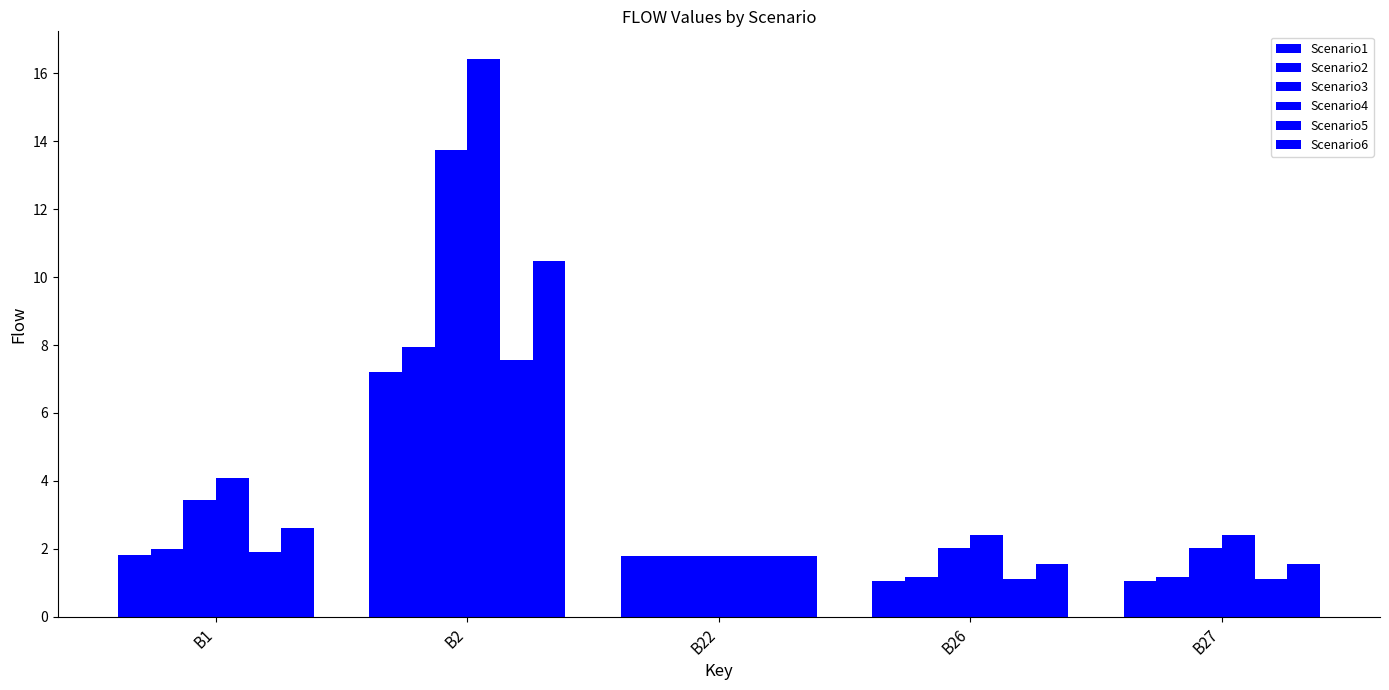

True or false: Scenario6 has a value of 2.5 at B26.

False